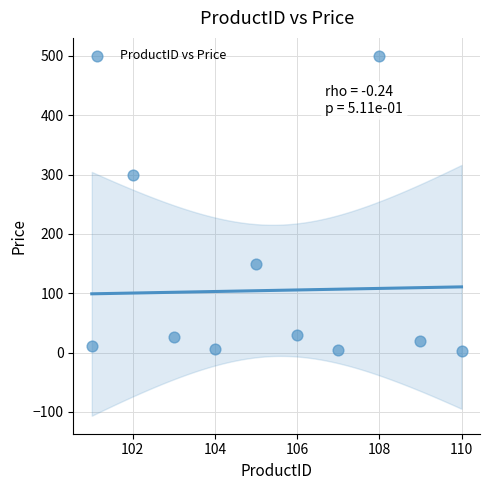

What is the average X value?

105.5